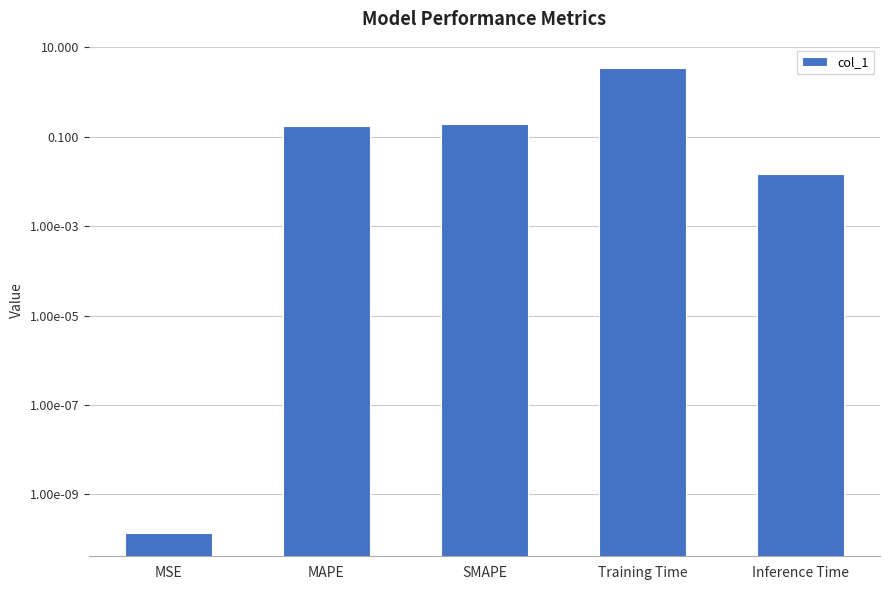

Reading left to right, extract all data points from this chart.

MSE=0.0	MAPE=0.2	SMAPE=0.2	Training Time=3.5	Inference Time=0.0